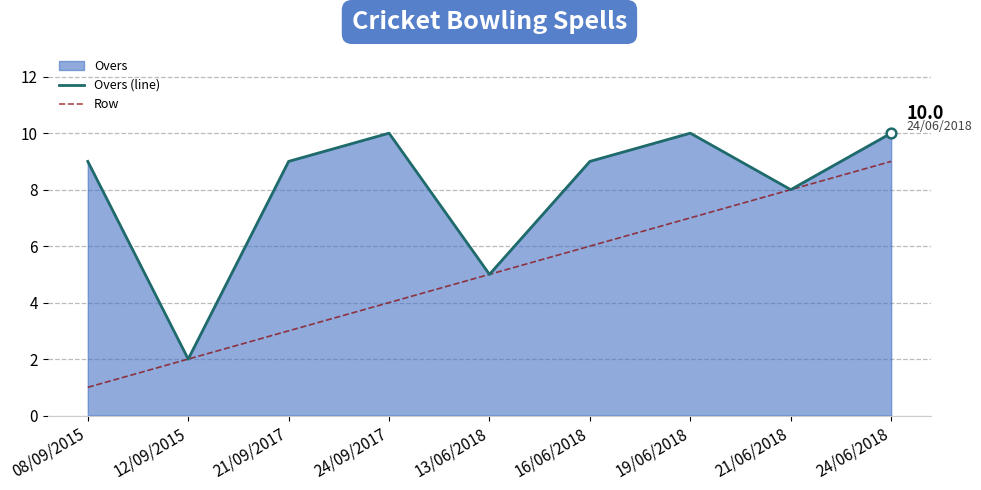

How many data points in Row are less than 5?

4